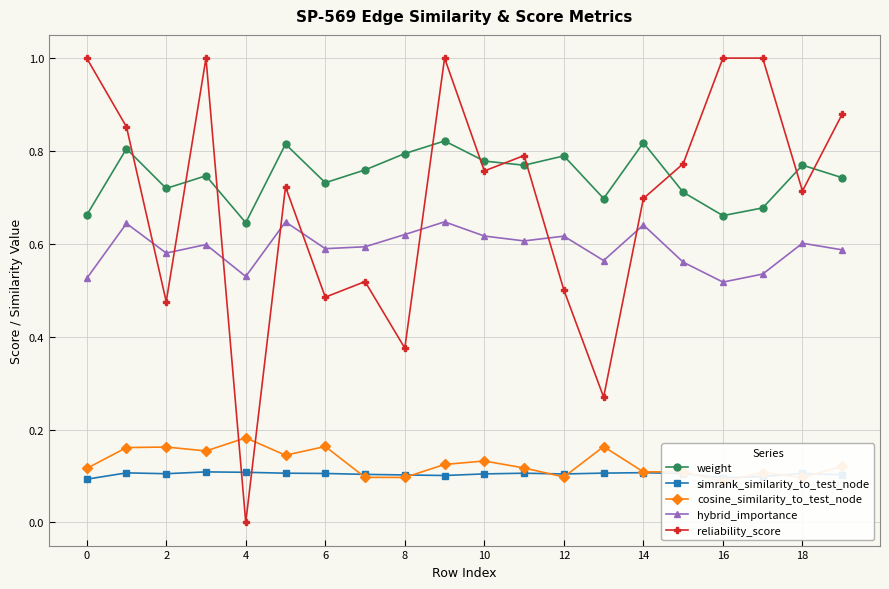

The reliability_score series shows 0.2 at 13. True or false?

False